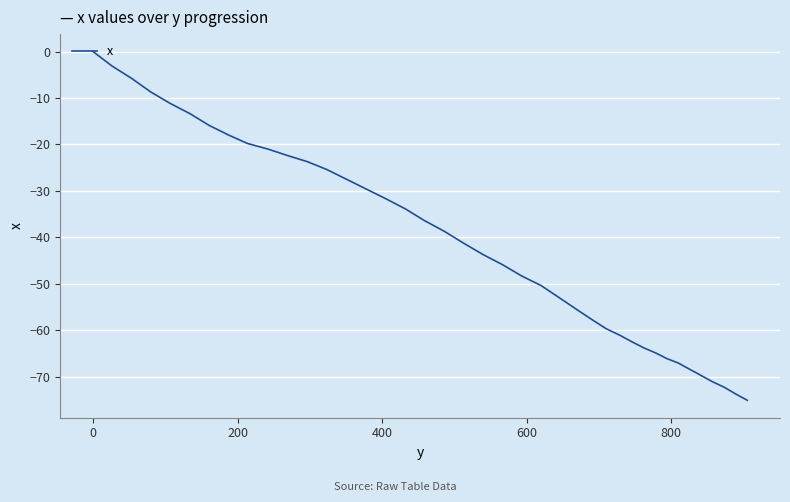

What is the minimum value shown in the chart?

-75.1